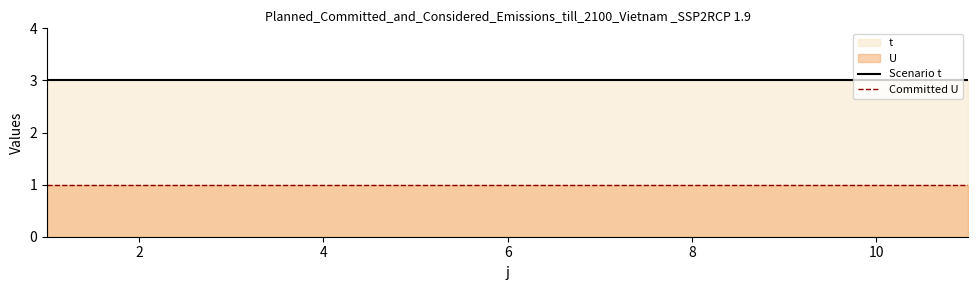

Does the chart have visible grid lines?

No